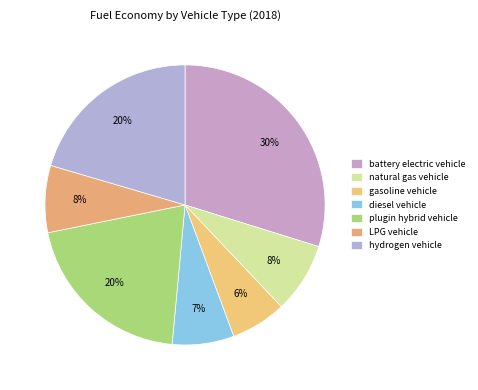

Combined, do hydrogen vehicle and plugin hybrid vehicle account for over 50%?

No